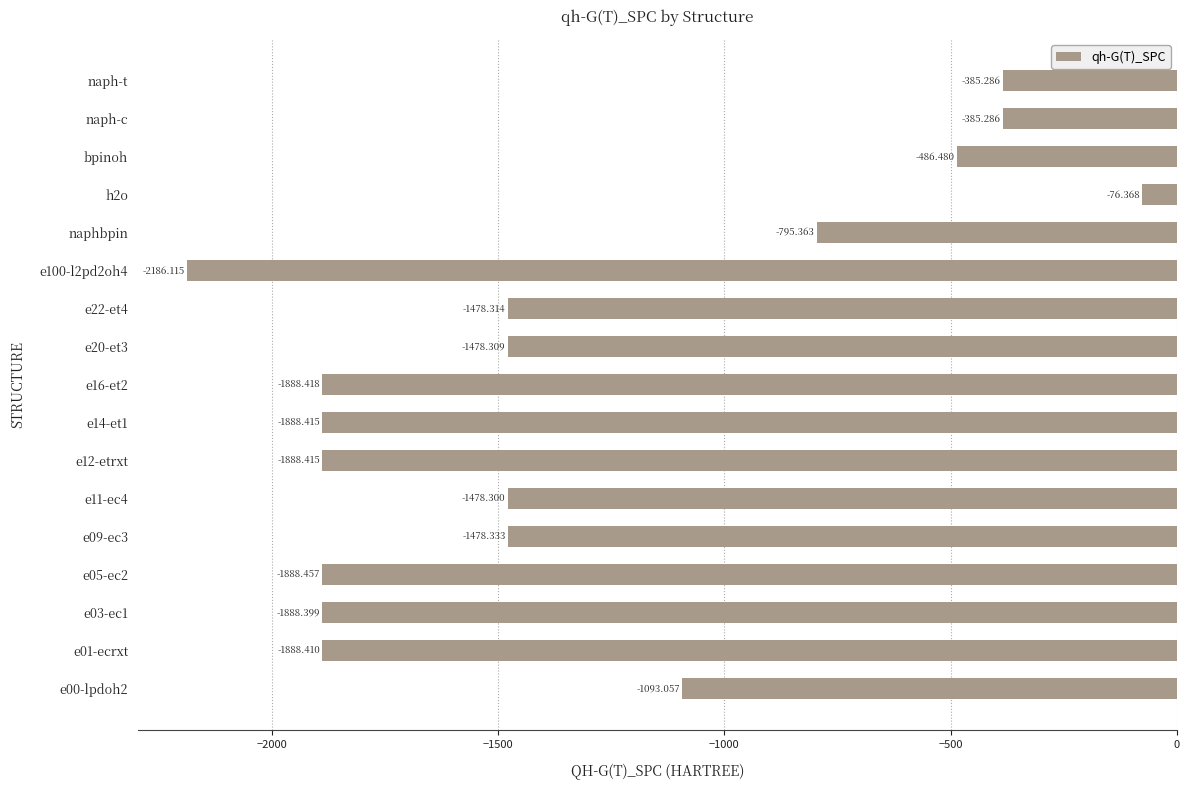

Which has a higher value, bpinoh or e100-l2pd2oh4?

bpinoh